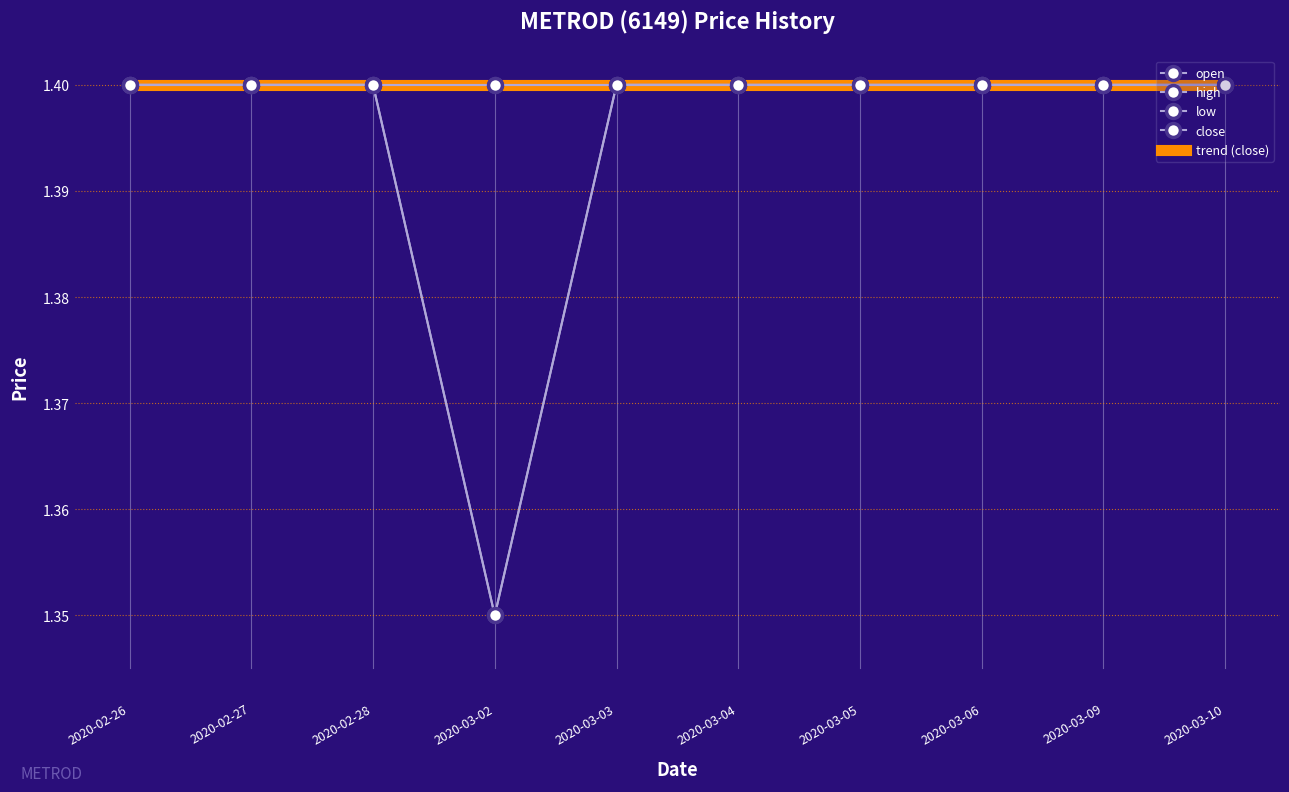

True or false: close has more than 2 points higher than both neighbors.

False